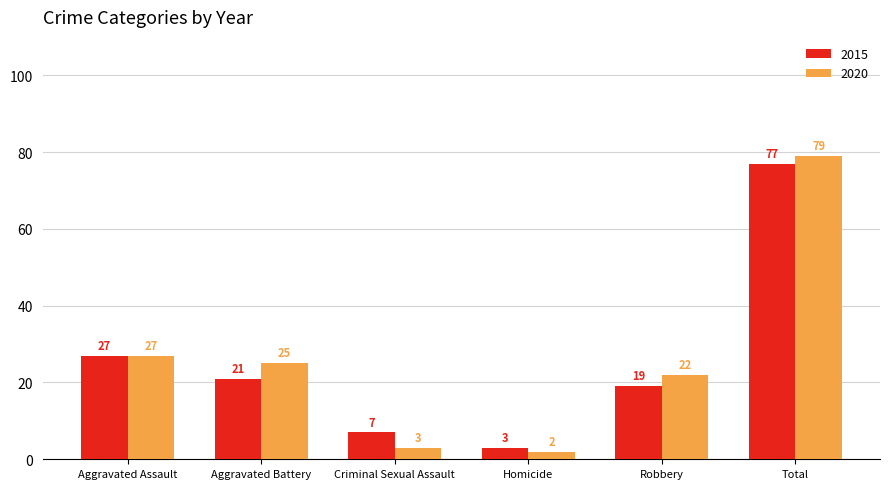

What are all the series names shown in the legend?

2015, 2020